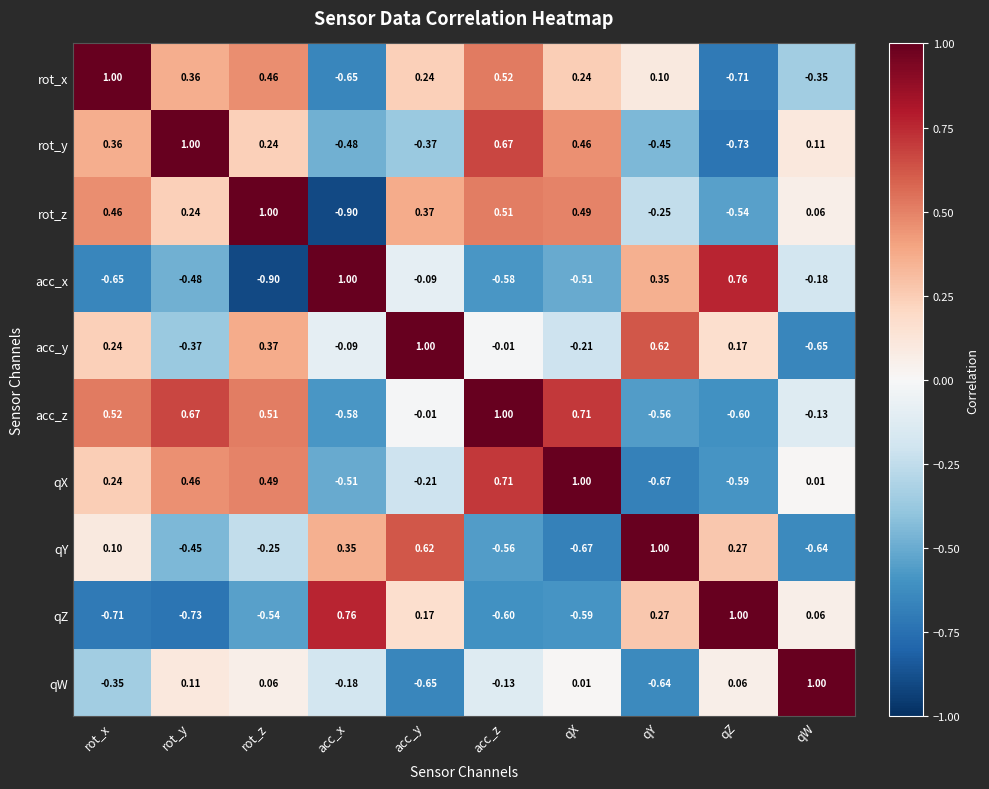

At which label does acc_x first exceed 0?

acc_x